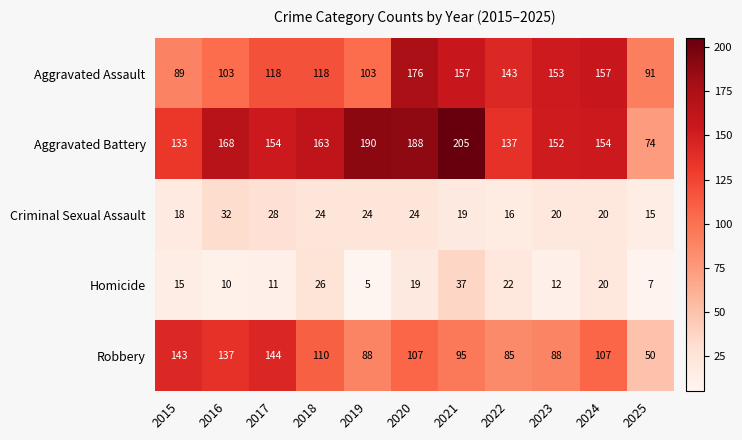

List the series in order of their peak value, highest first.

Aggravated Battery, Aggravated Assault, Robbery, Homicide, Criminal Sexual Assault